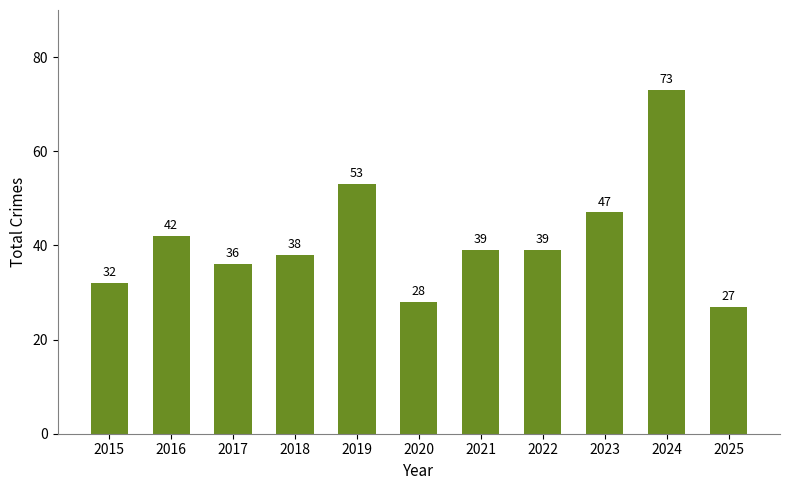

What is the difference between the maximum and minimum values?

46